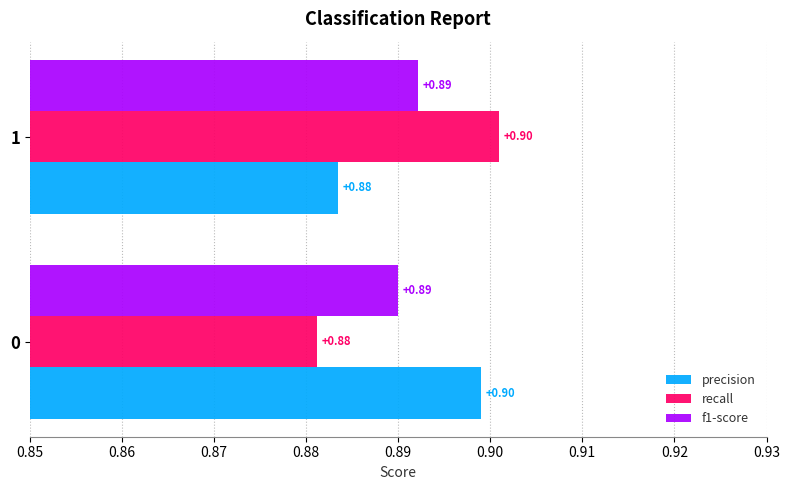

List the labels in order of recall value, smallest first.

0, 1